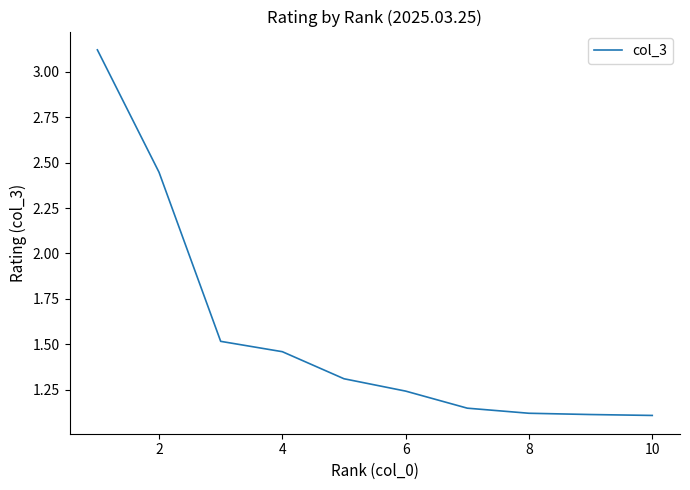

Does the chart display data point markers on the line(s)?

No